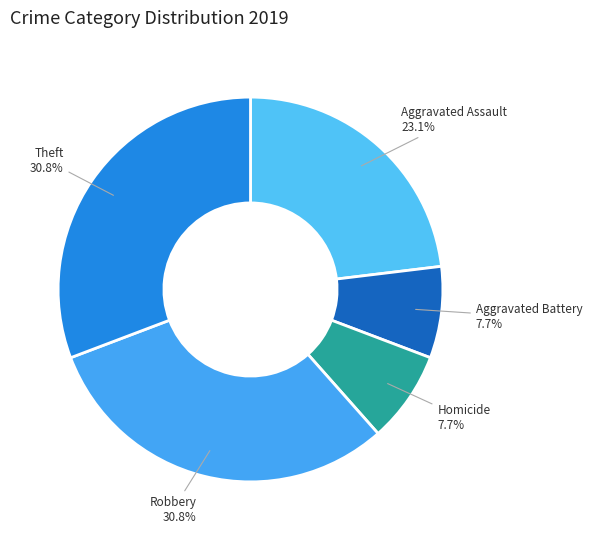

Does any single category account for the majority?

No